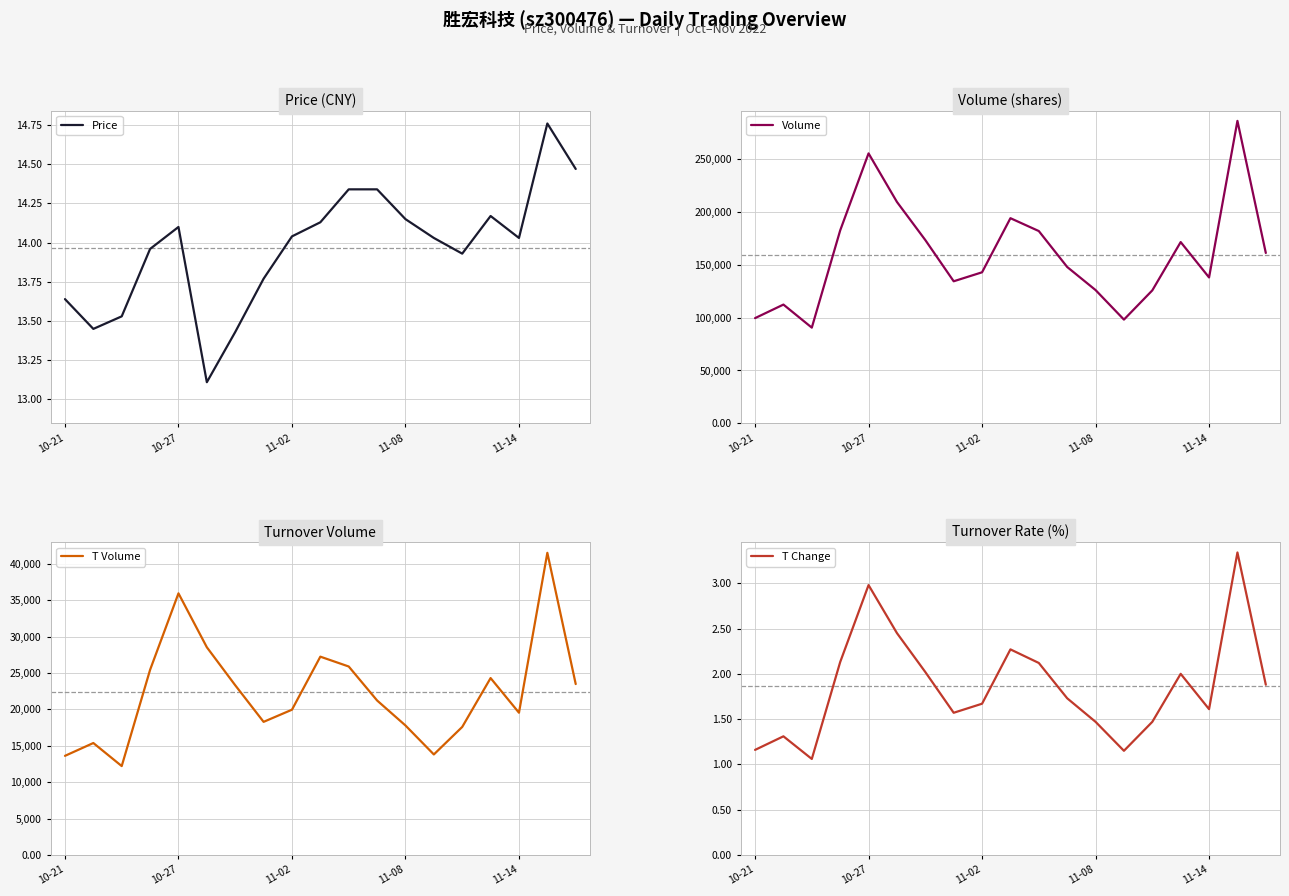

At which label does Price first exceed 14?

10-27